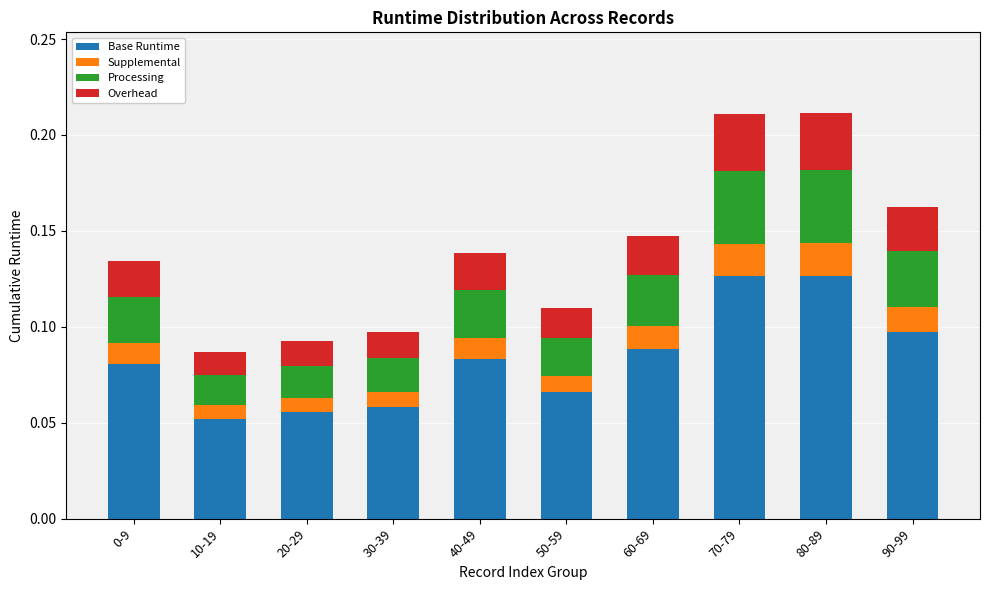

What are all the series names shown in the legend?

Base Runtime, Supplemental, Processing, Overhead